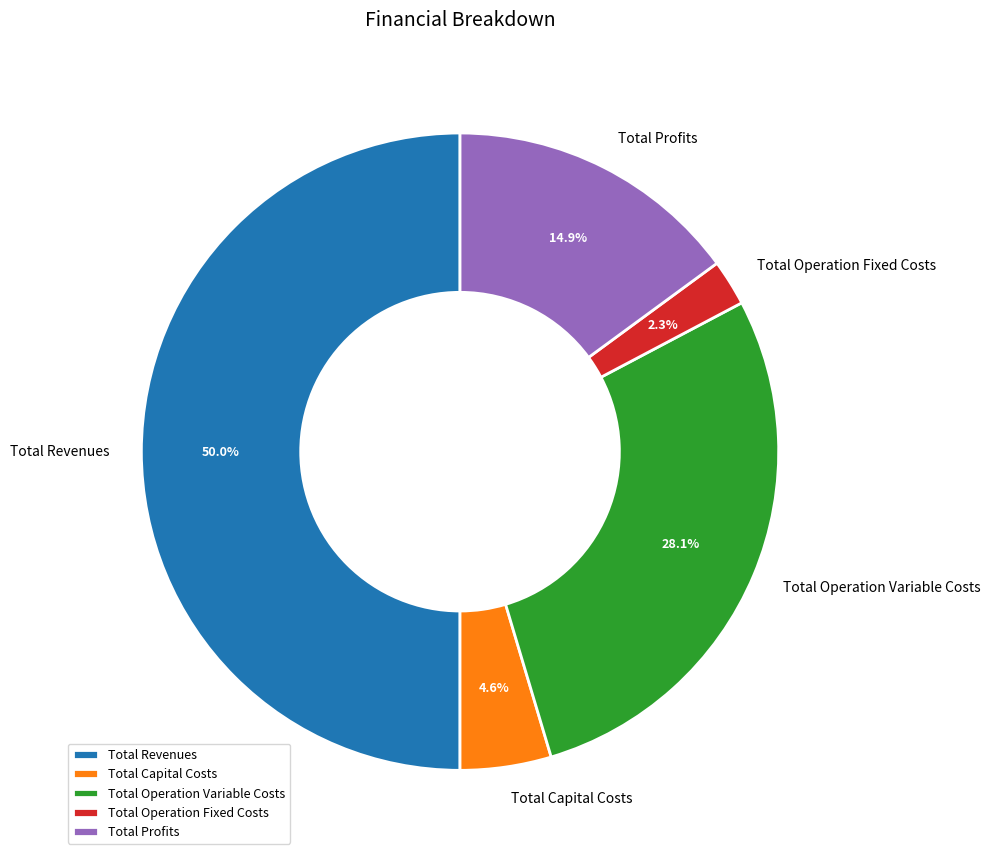

Does Total Capital Costs account for over 50% of the chart?

No